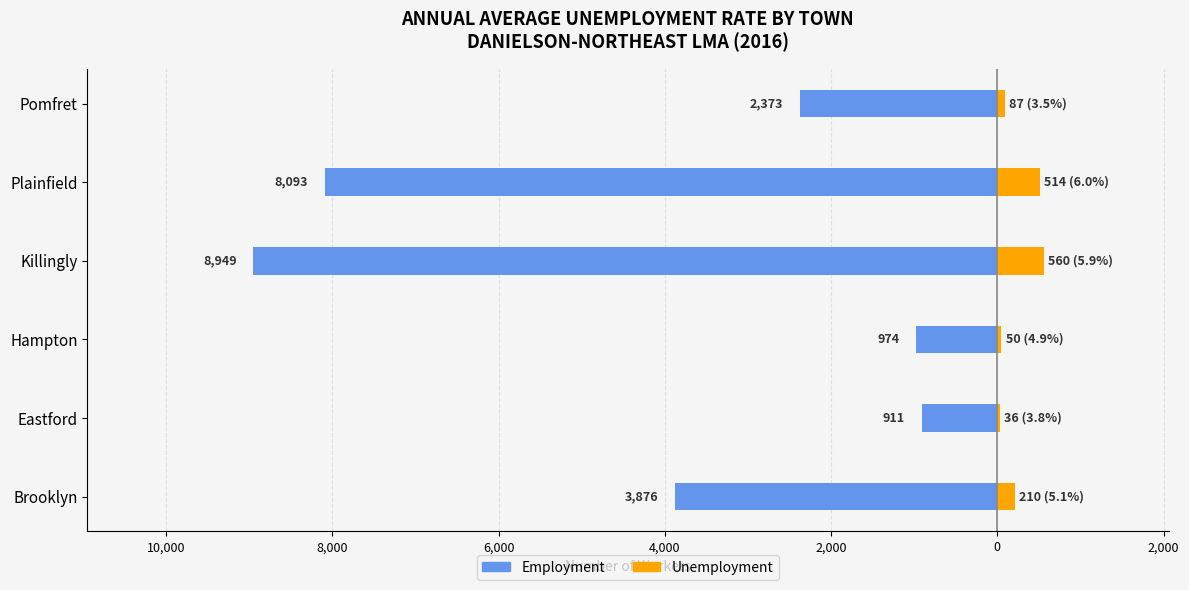

What are all the series names shown in the legend?

Employment, Unemployment